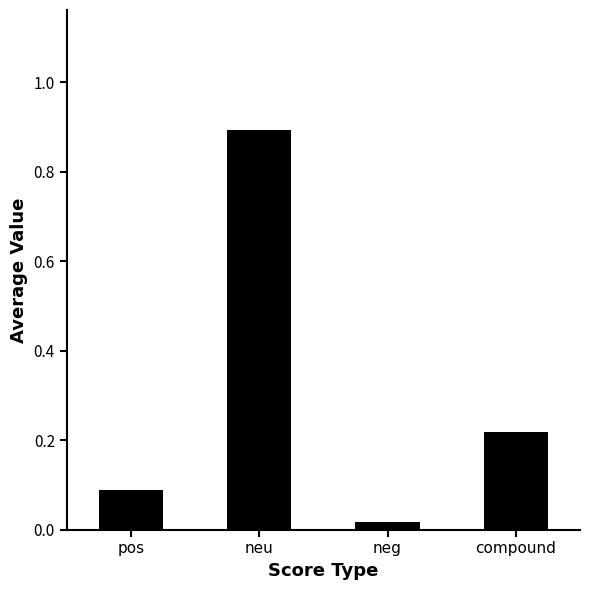

What is the greatest value displayed?

0.9